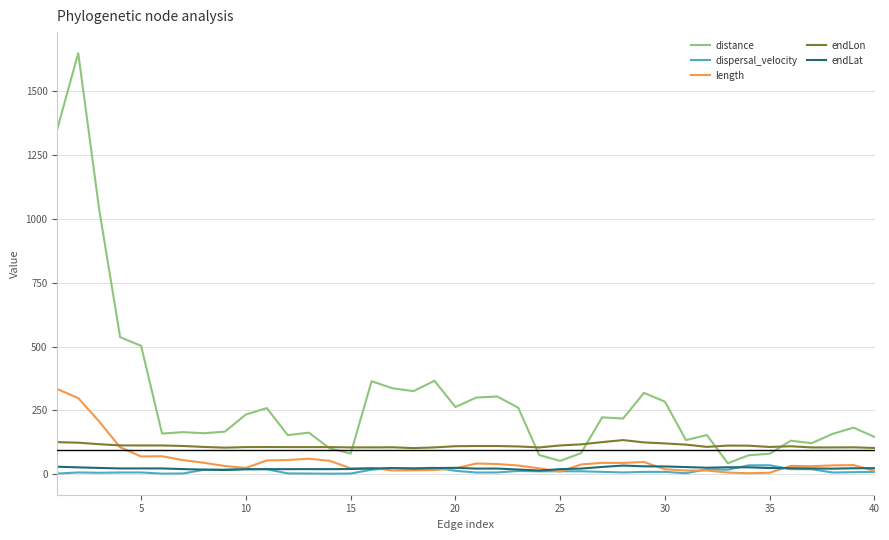

What is the maximum value shown in the chart?

1647.6